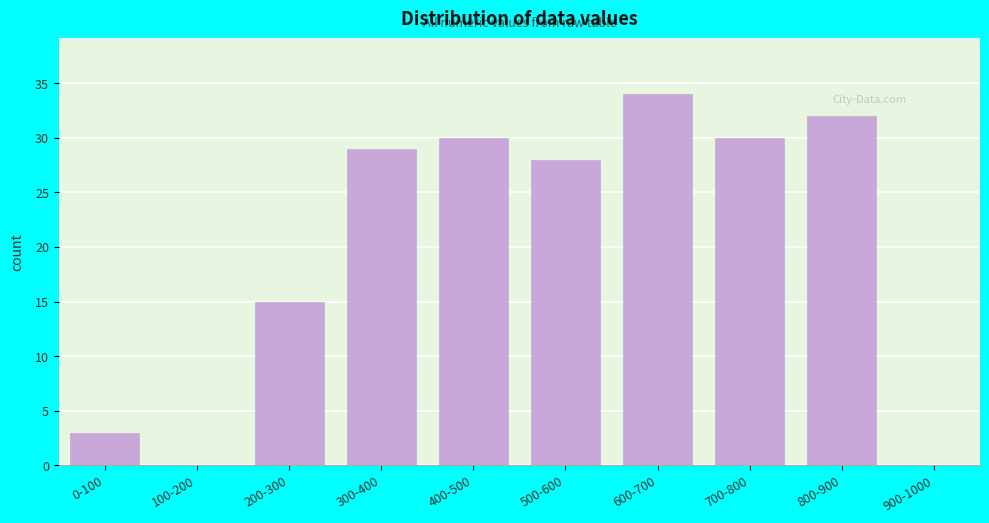

Reading left to right, transcribe all the data shown in this chart.

0-100=3	100-200=0	200-300=15	300-400=29	400-500=30	500-600=28	600-700=34	700-800=30	800-900=32	900-1000=0